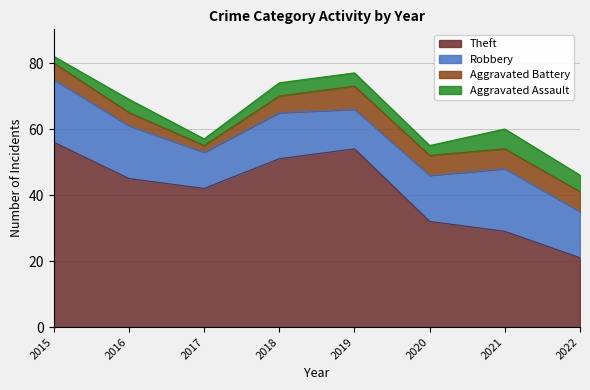

How many Robbery values are between 14 and 19?

6